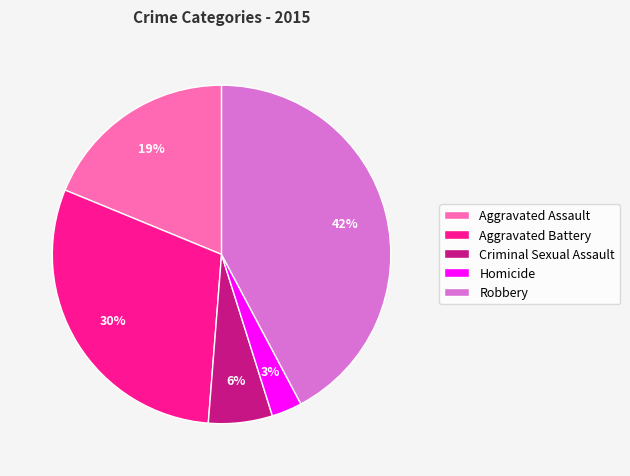

Is the sum of Homicide and Aggravated Assault greater than half?

No